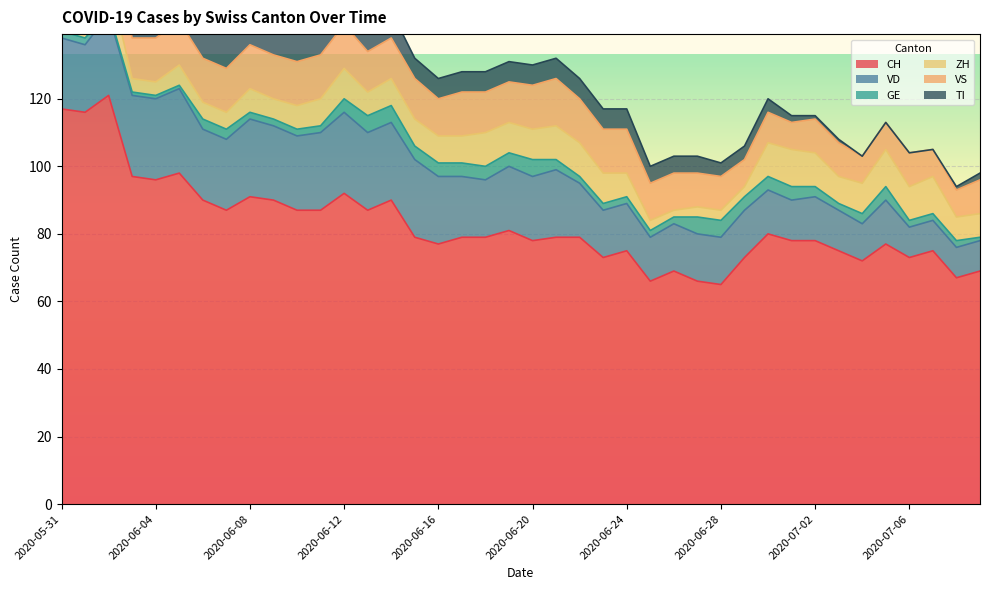

What are all the series names shown in the legend?

CH, VD, GE, ZH, VS, TI